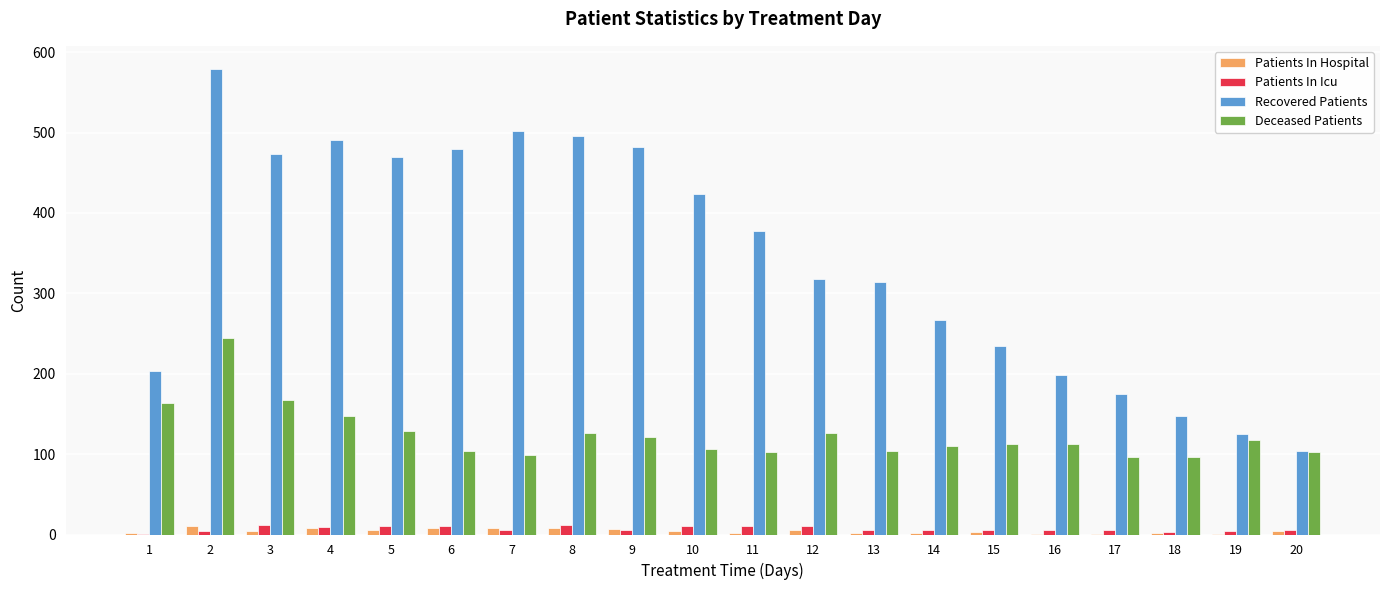

What is the maximum value for Recovered Patients?

579